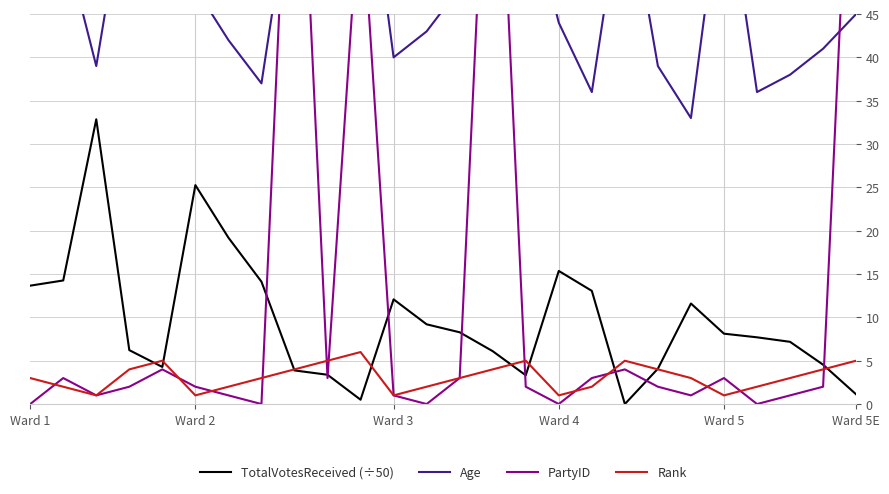

At 15, list the series in order from largest to smallest.

Age, Rank, TotalVotesReceived (÷50), PartyID